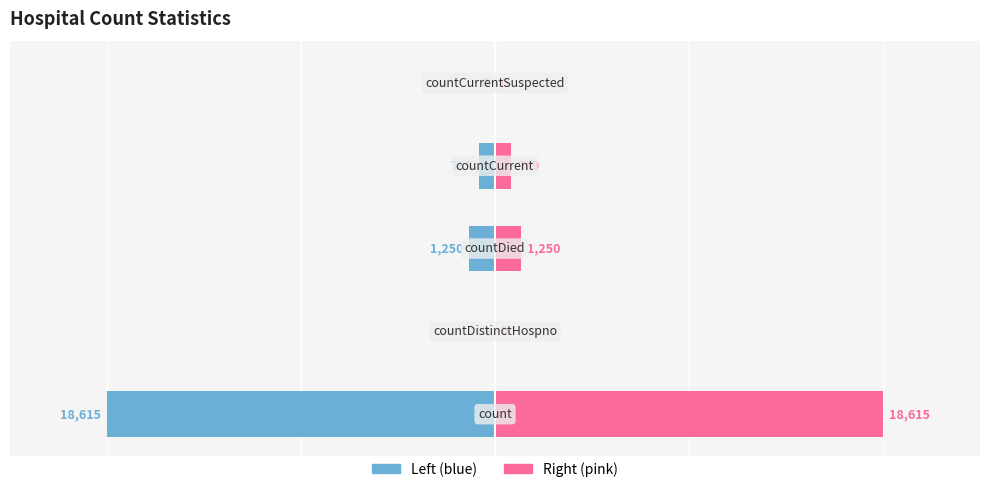

Is it true that Left (blue) equals -0.4 at 2?

False